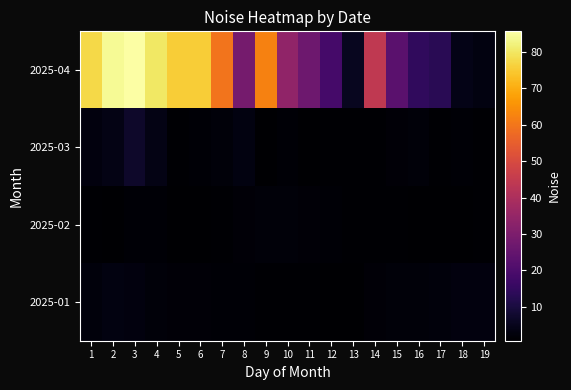

Rank the series by their maximum value, from highest to lowest.

2025-04, 2025-03, 2025-01, 2025-02